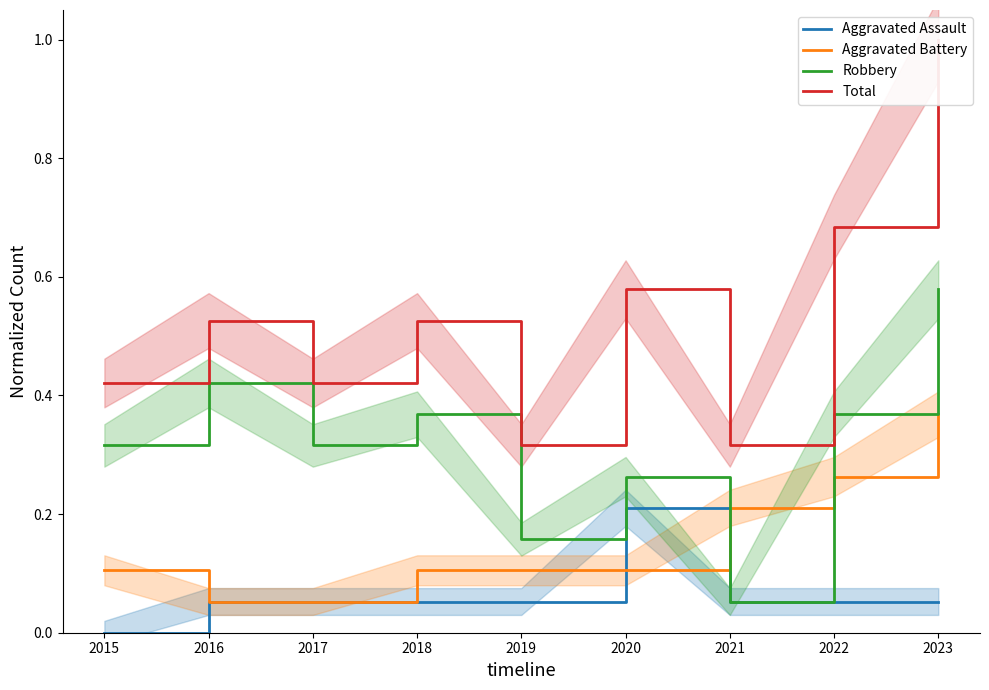

Is the value of Total at 2016 greater than the value of Aggravated Assault at 2018?

Yes